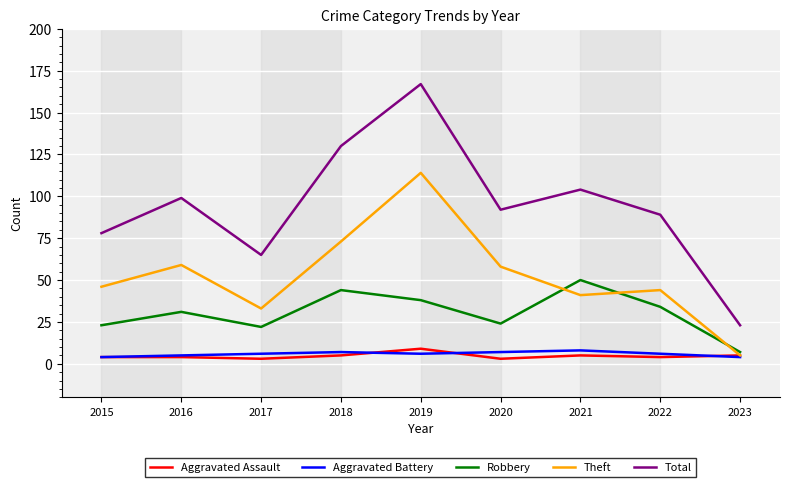

Which series has the largest total across all categories?

Total